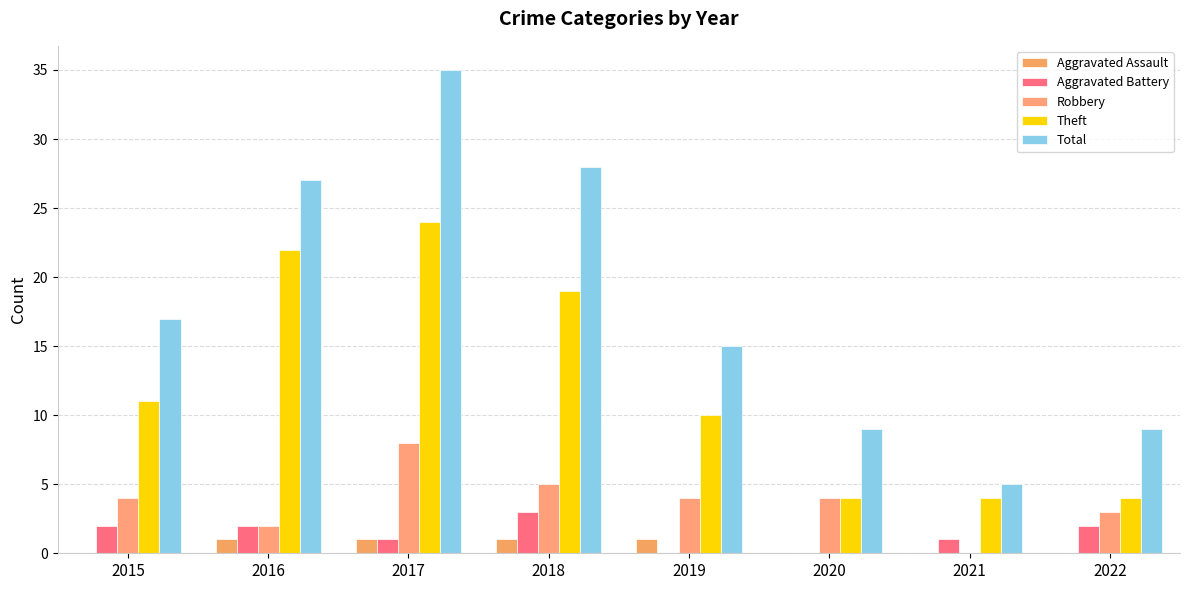

At how many categories does at least one series exceed 17?

3